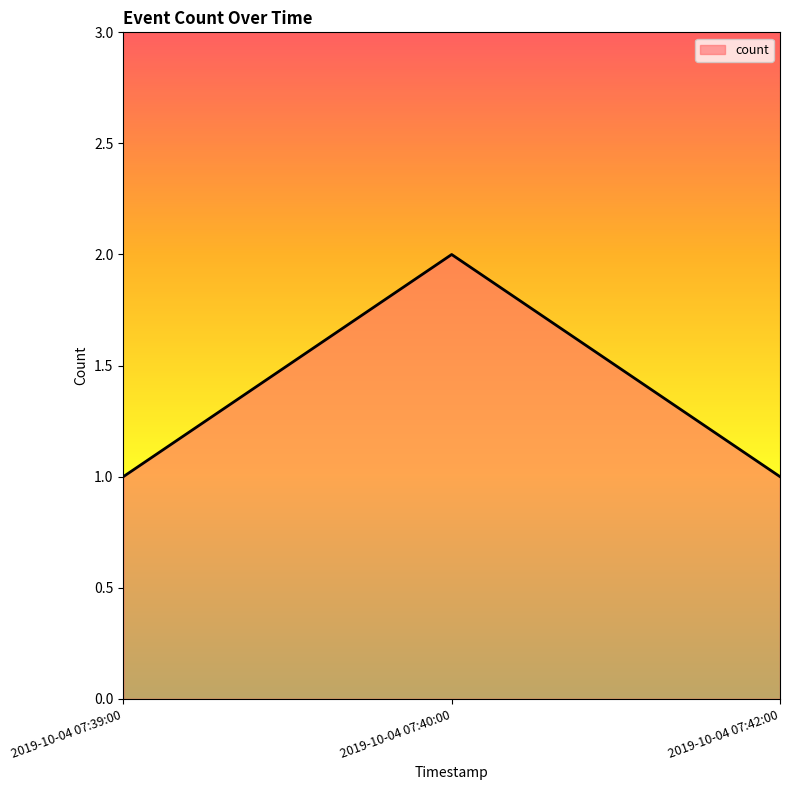

How many lines are shown in the chart?

1